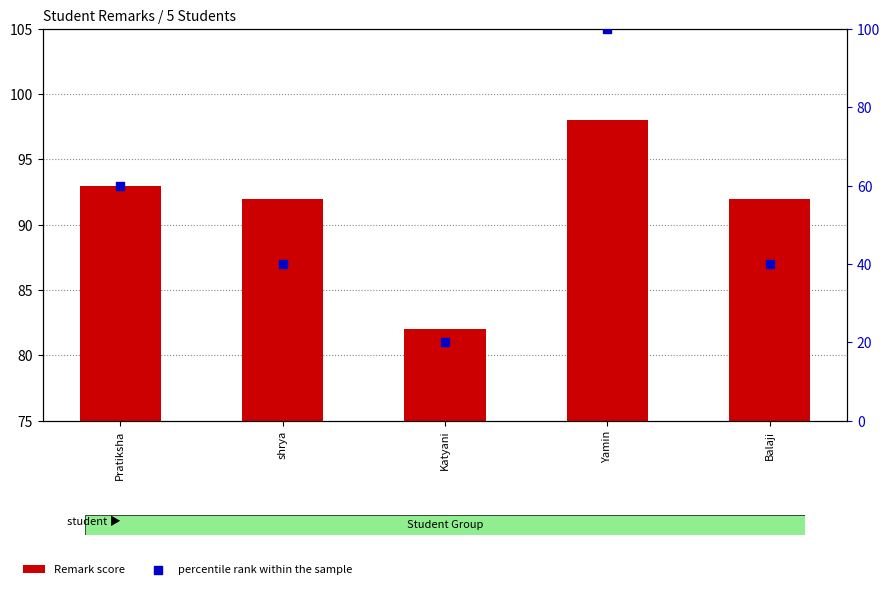

Is the value of Remark score at Pratiksha greater than the value of percentile rank within the sample at Balaji?

Yes